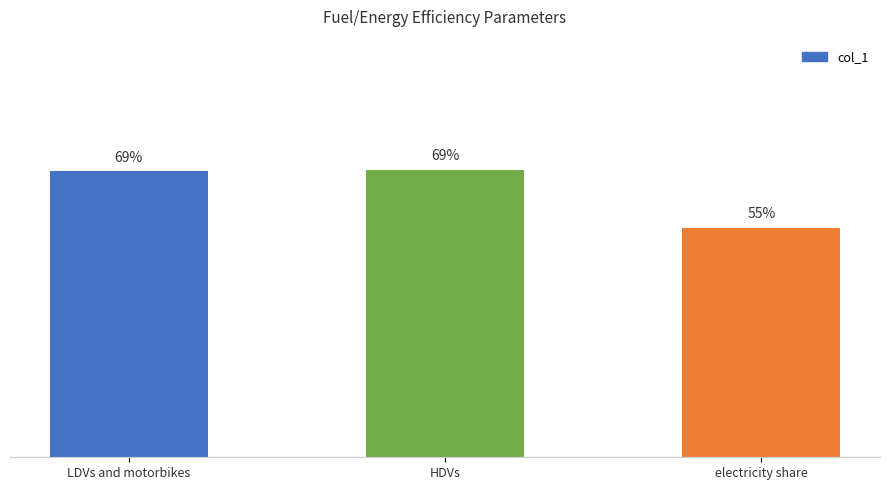

How many data points does each series have?

3